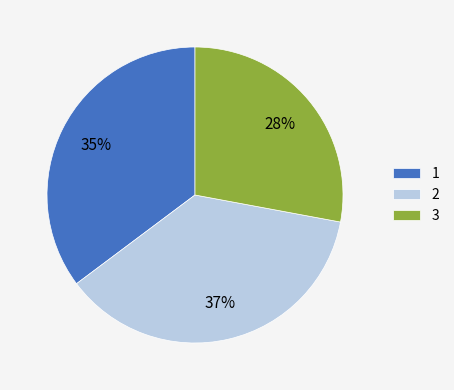

Rank the categories by value from highest to lowest.

2, 1, 3